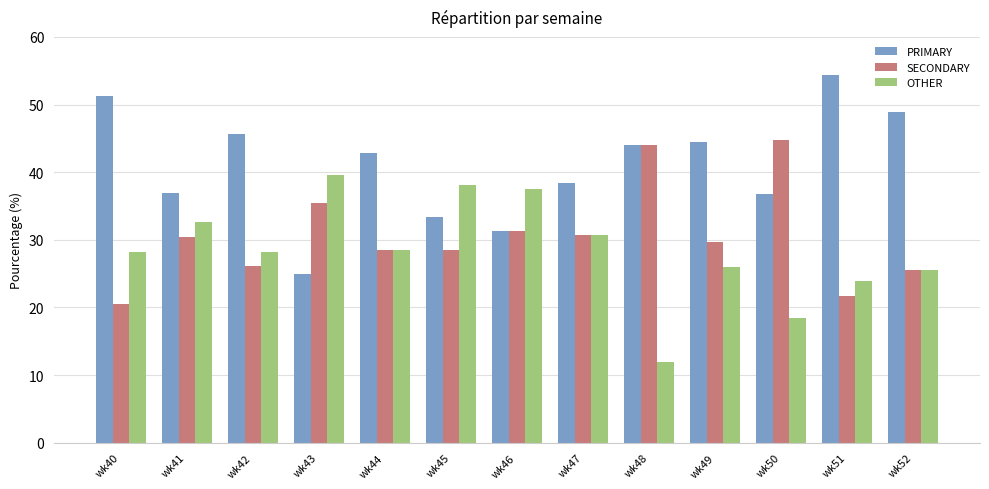

Where does the SECONDARY series first go above 29?

wk41